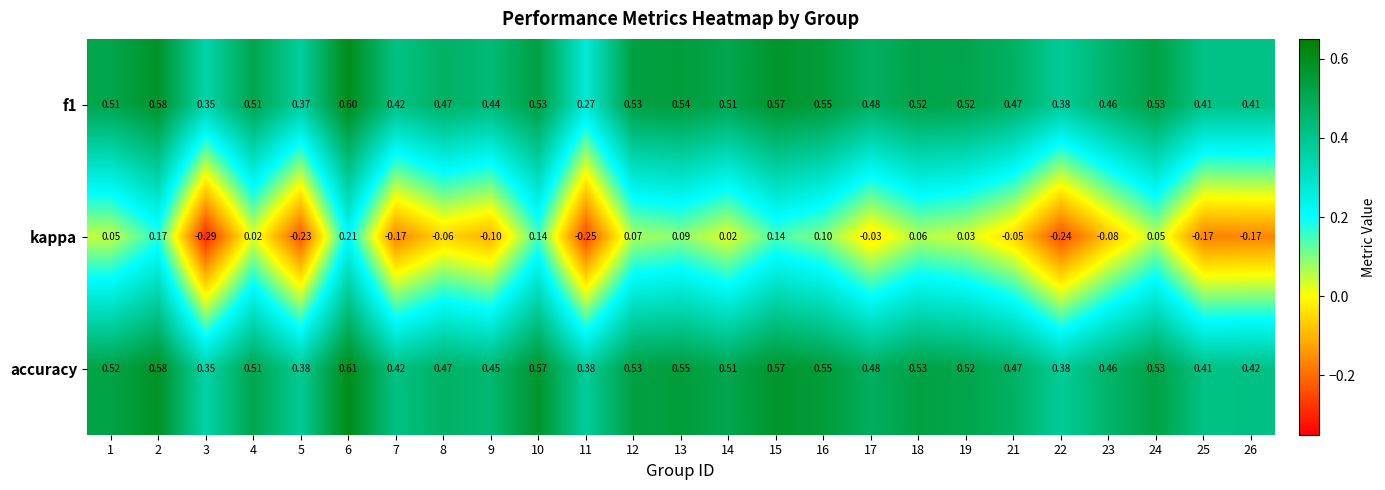

Which series has the largest range (max minus min)?

kappa